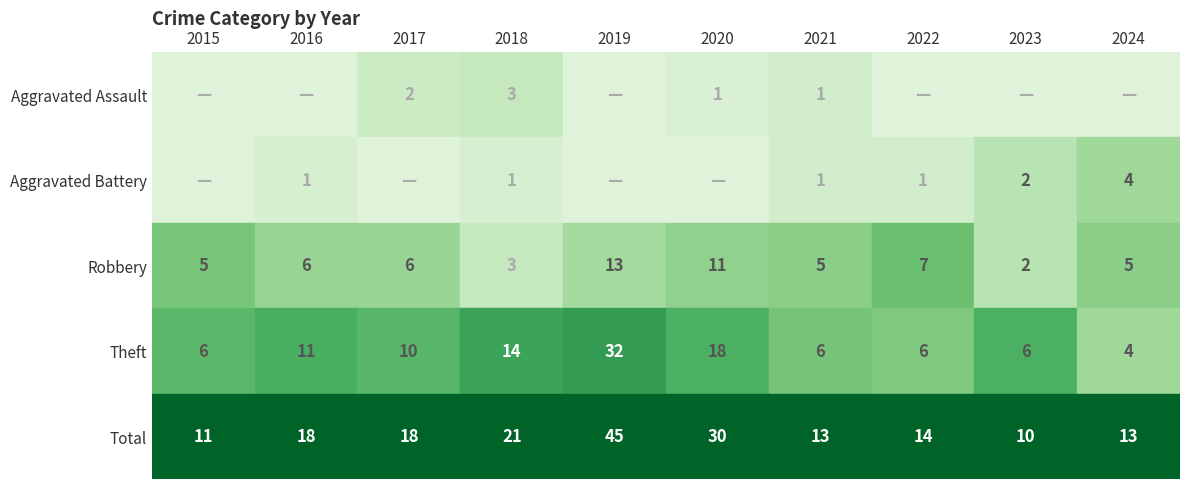

What is the difference between the maximum and minimum values in the Robbery series?

11